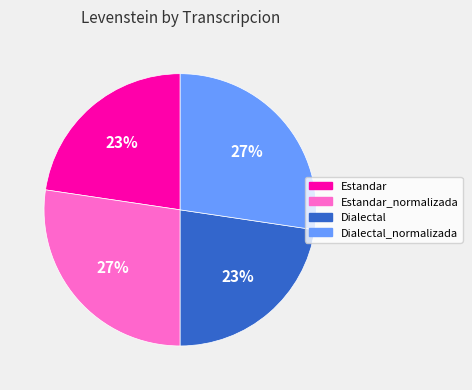

To the nearest percent, what is the average slice percentage?

25%